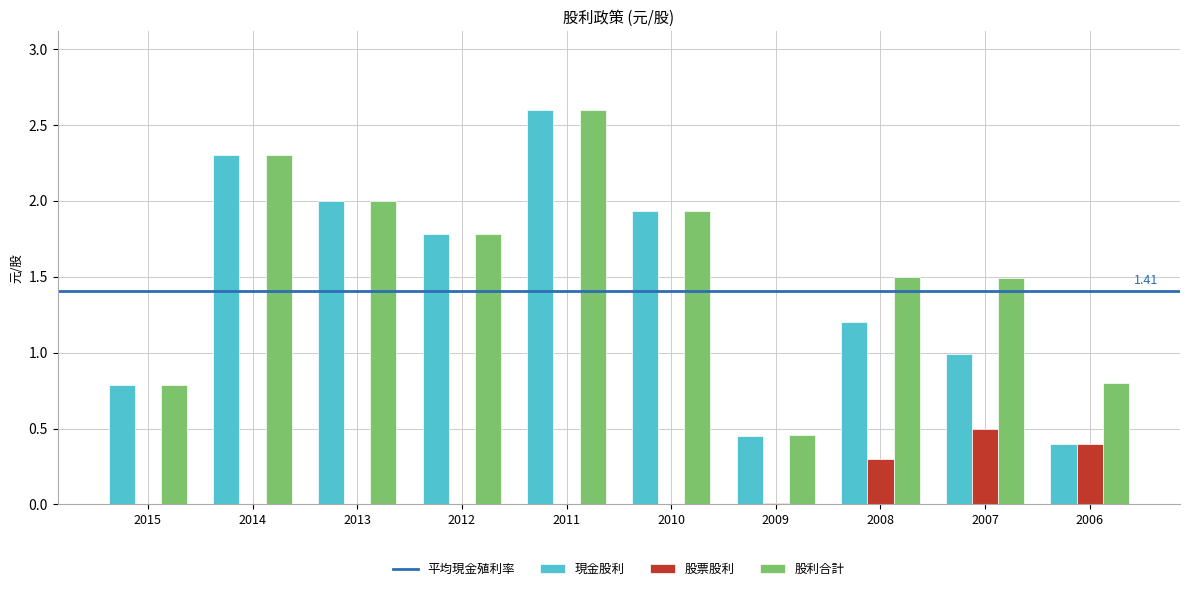

Which series has the largest total across all categories?

股利合計